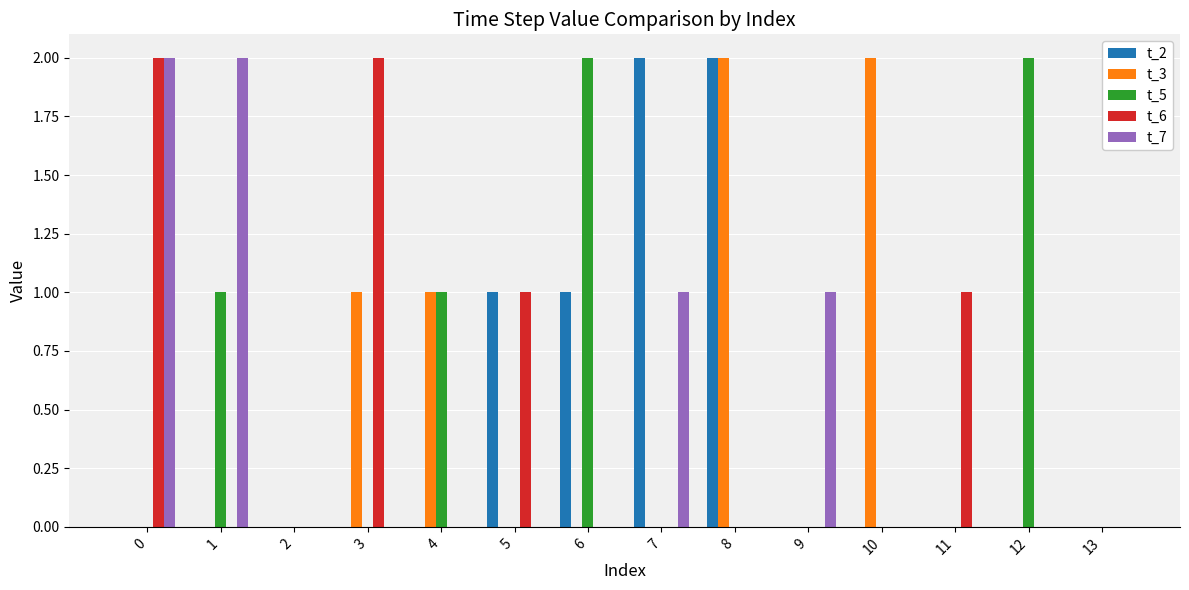

Reading left to right, list all the values displayed in this chart.

t_2: 0	0	0	0	0	1	1	2	2	0	0	0	0	0
t_3: 0	0	0	1	1	0	0	0	2	0	2	0	0	0
t_5: 0	1	0	0	1	0	2	0	0	0	0	0	2	0
t_6: 2	0	0	2	0	1	0	0	0	0	0	1	0	0
t_7: 2	2	0	0	0	0	0	1	0	1	0	0	0	0